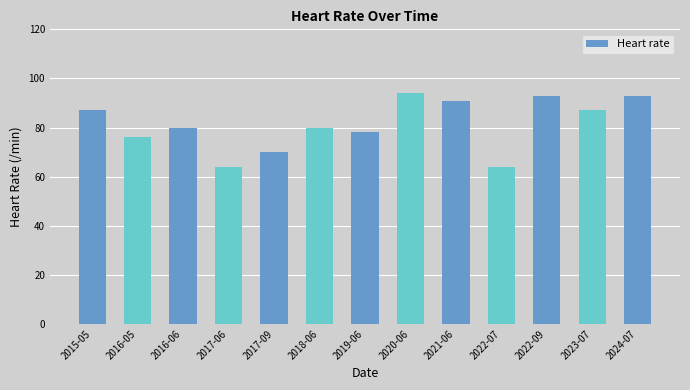

True or false: the data shows 87 at 2015-05.

True